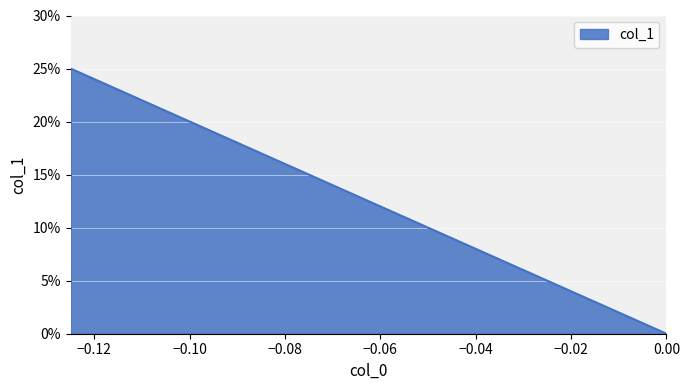

Which label corresponds to the largest value in the chart?

-0.125